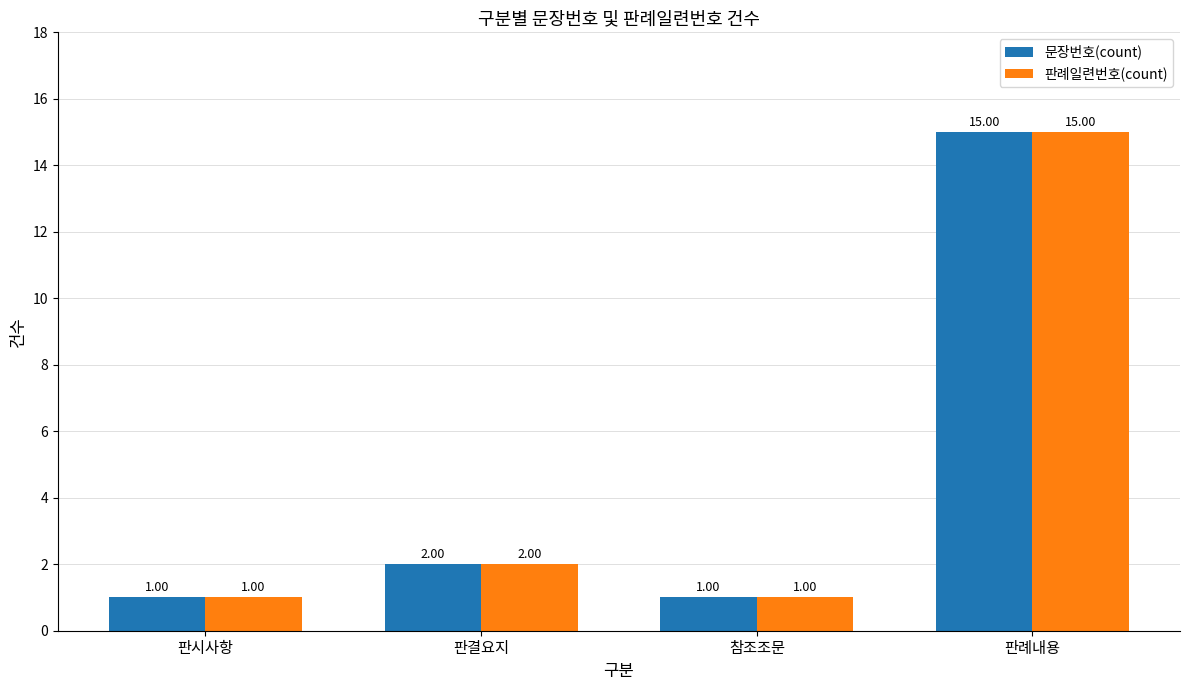

Which category has the highest value across all series?

판례내용